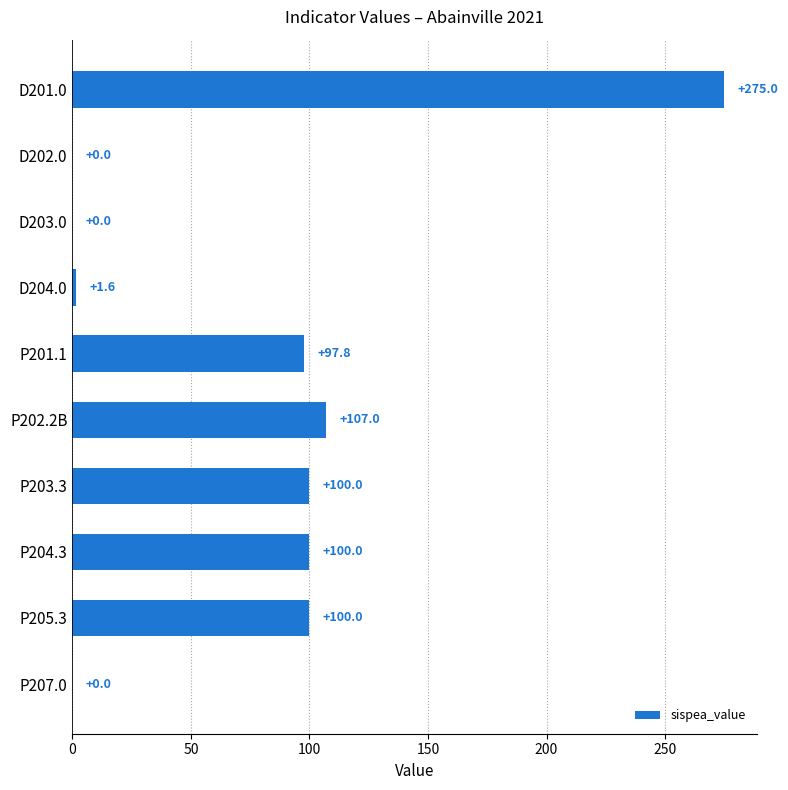

How many values are above zero?

7